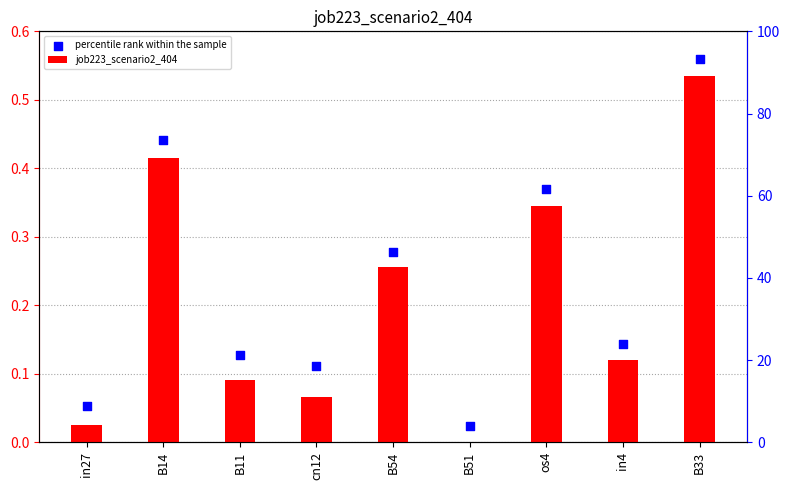

Which series contains the lowest Y value?

job223_scenario2_404